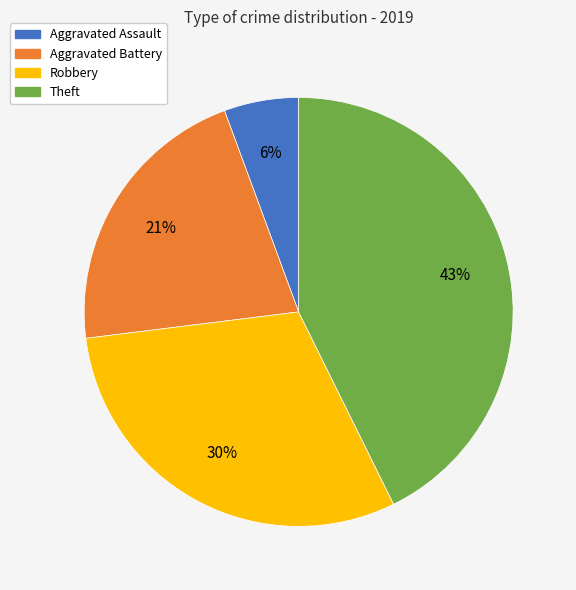

Do Theft and Robbery together represent more than half of the pie?

Yes